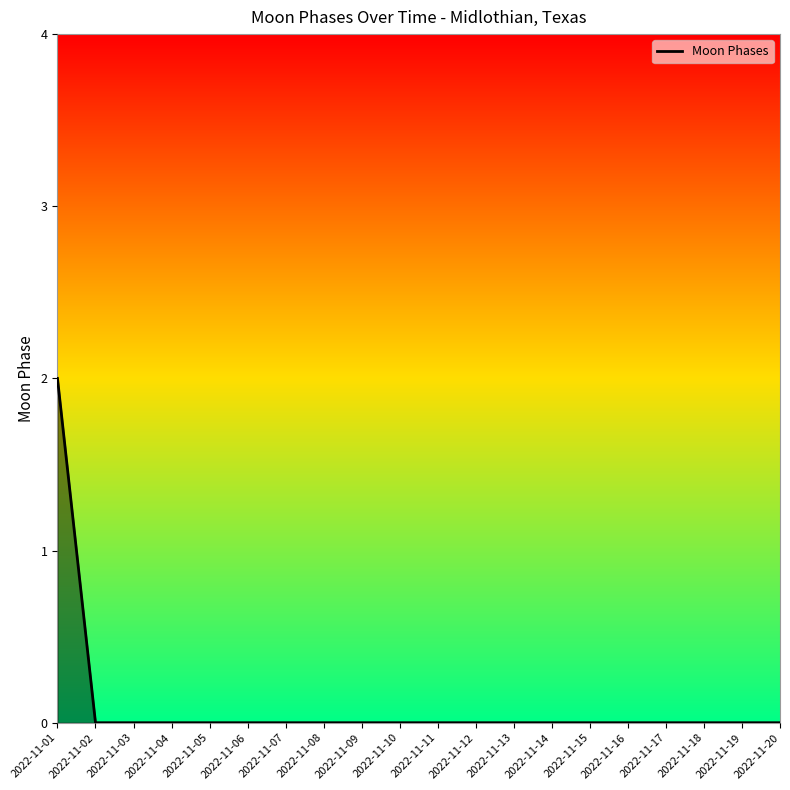

Does the chart display data point markers on the line(s)?

No